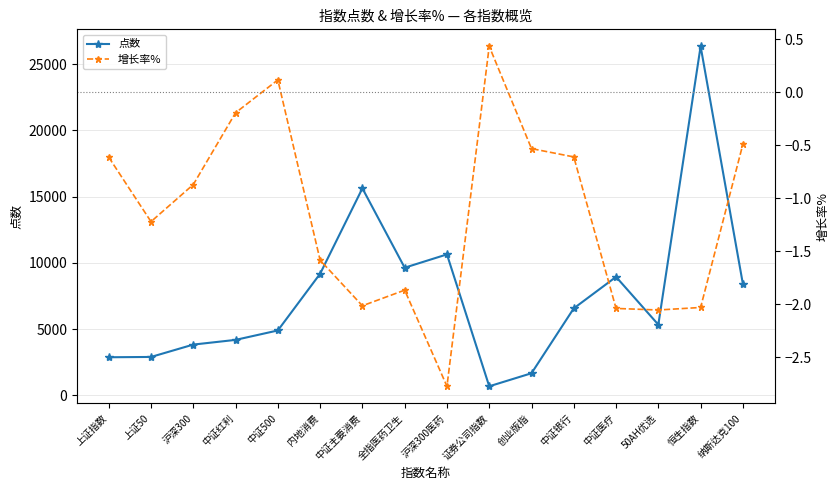

True or false: 点数 has more than 0 points higher than both neighbors.

True